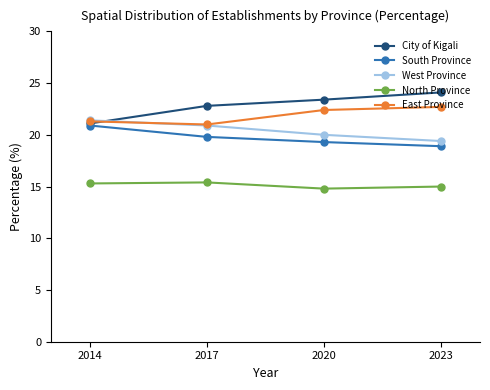

What is the difference between the highest and lowest values at 2014?

6.1